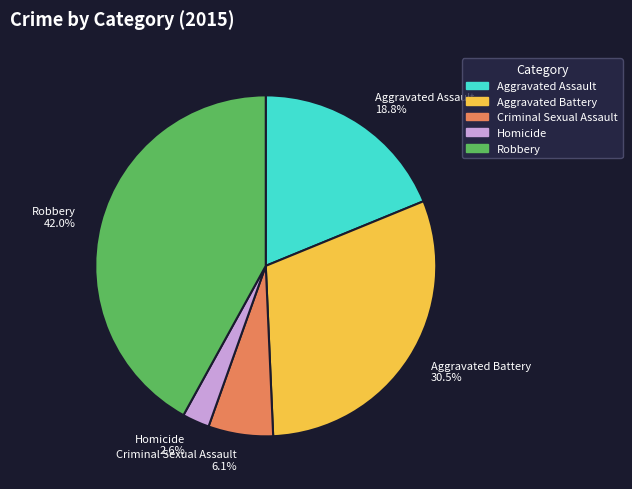

Approximately how many times larger is the value at Homicide compared to Robbery?

0.1